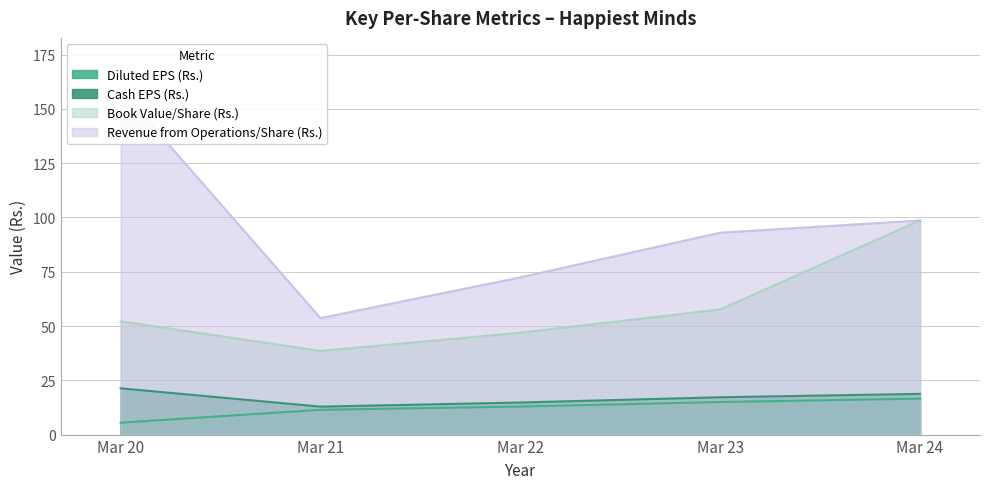

Does the chart have visible grid lines?

Yes